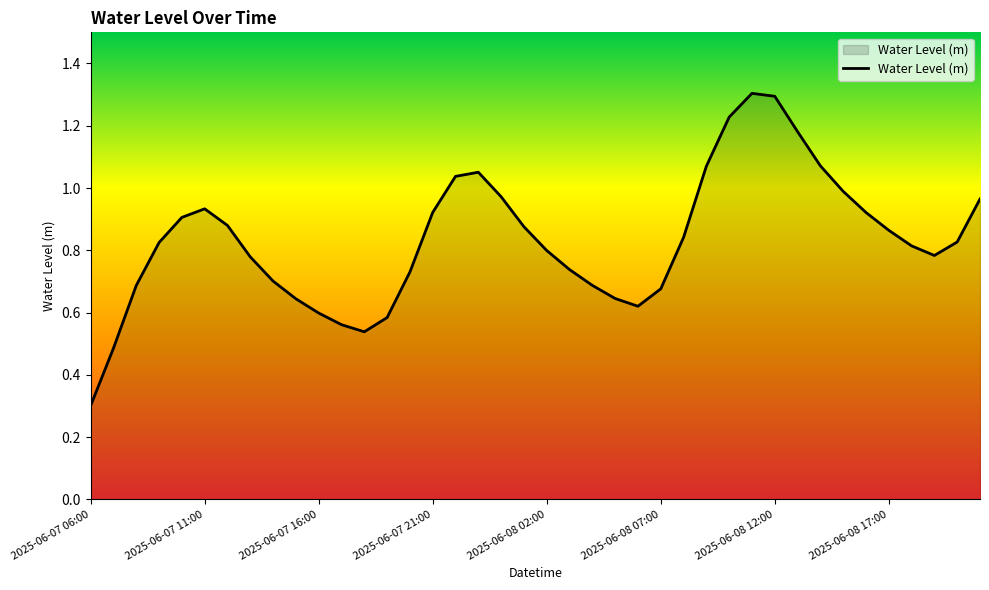

What is the maximum value shown in the chart?

1.3